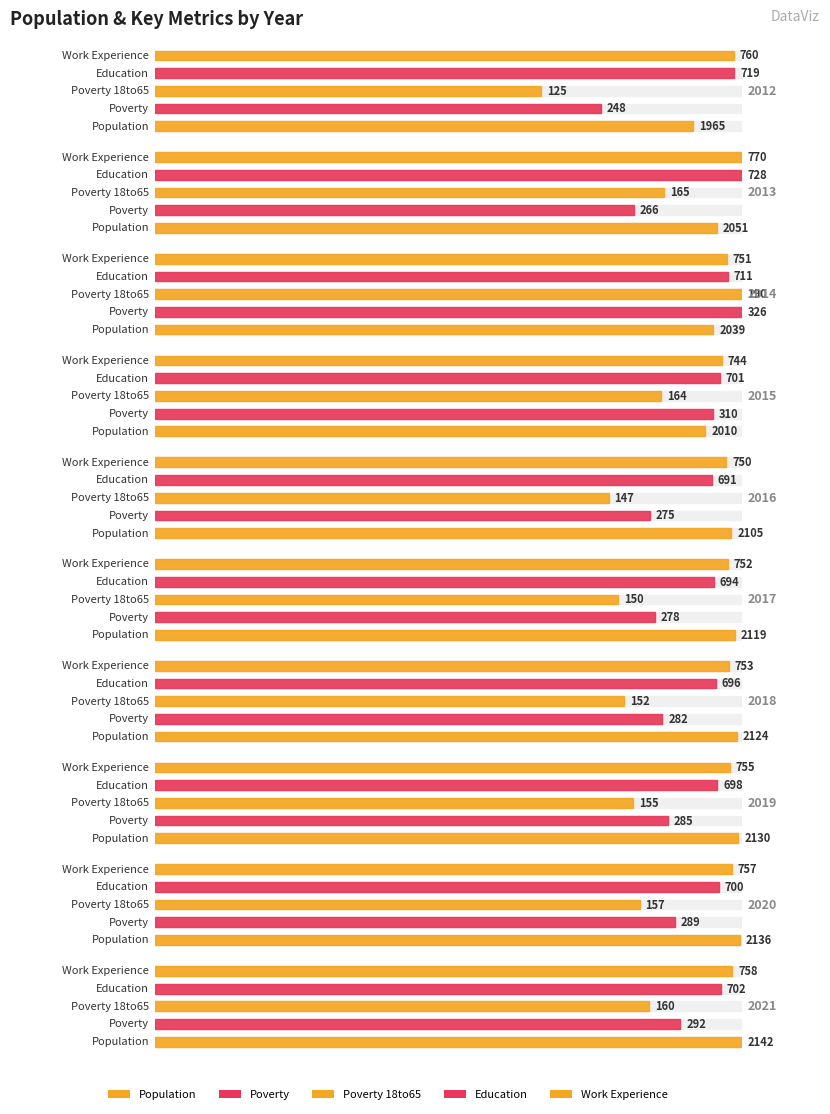

How many values in the Education series are below 701?

5